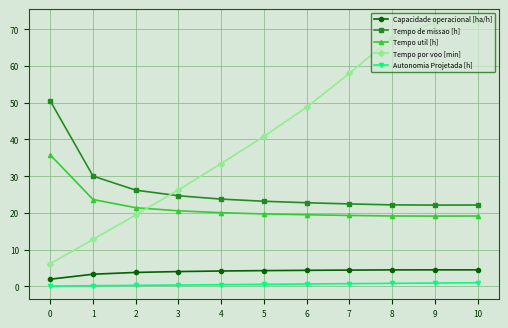

The value of Autonomia Projetada [h] at 9 is 0.9. True or false?

True